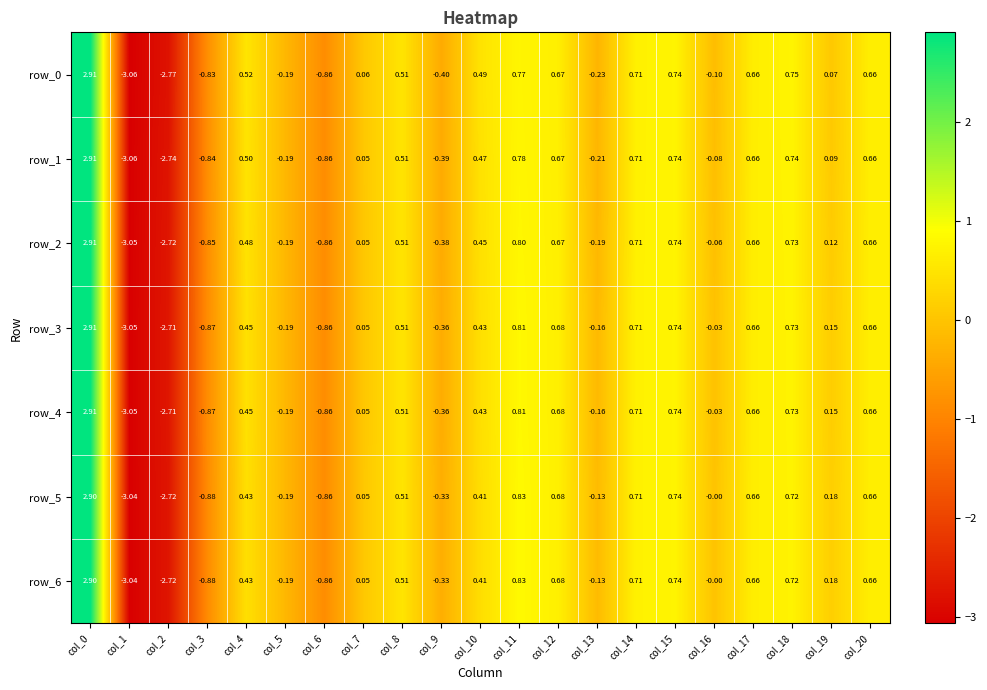

Is the value of row_1 at col_15 greater than the value of row_6 at col_3?

Yes